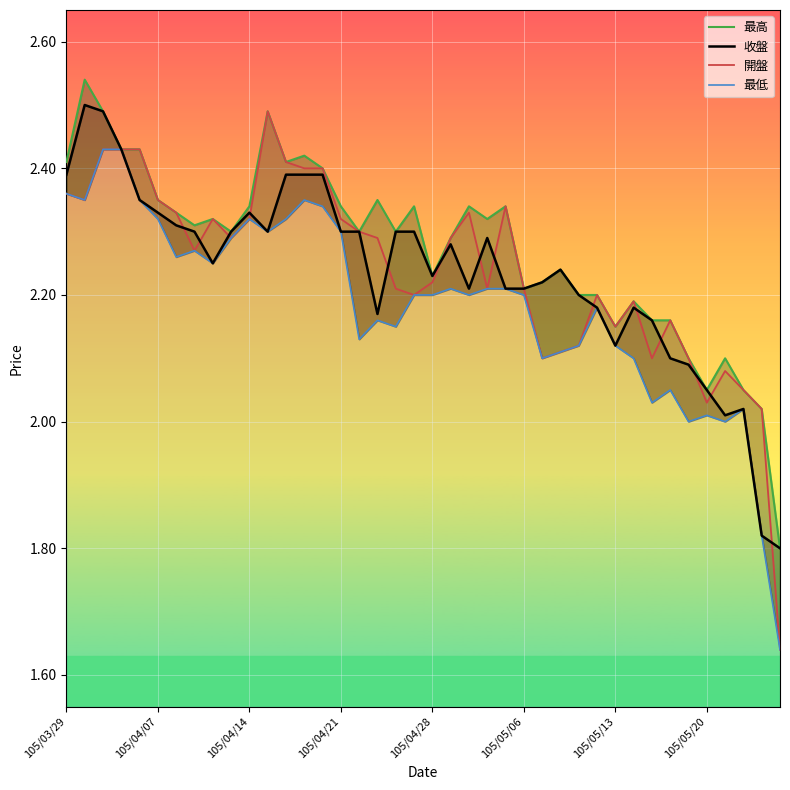

List the series in order of their peak value, lowest first.

最低, 開盤, 收盤, 最高